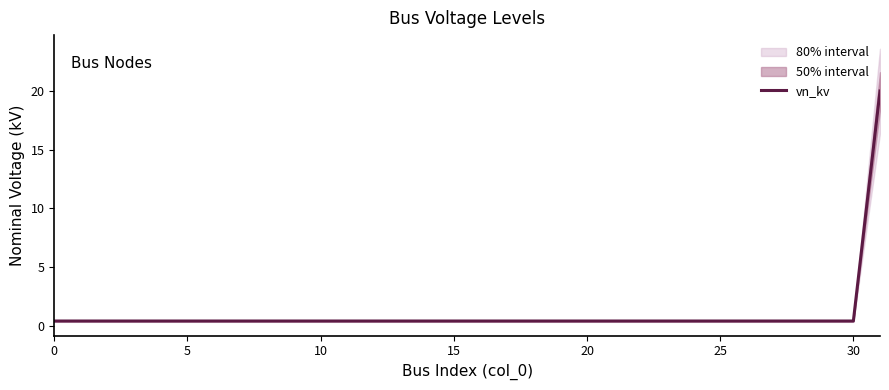

What is the greatest value displayed?

20.0